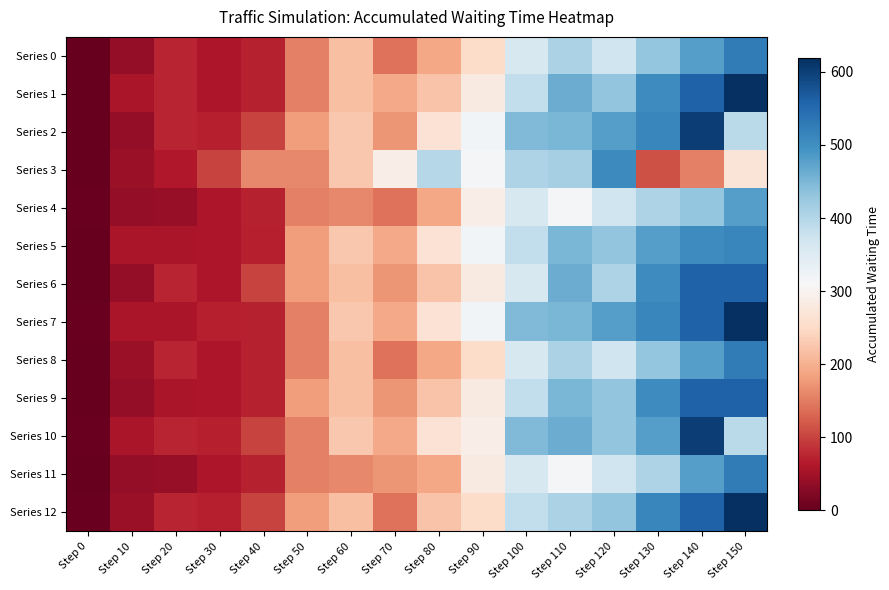

What is the greatest value displayed?

619